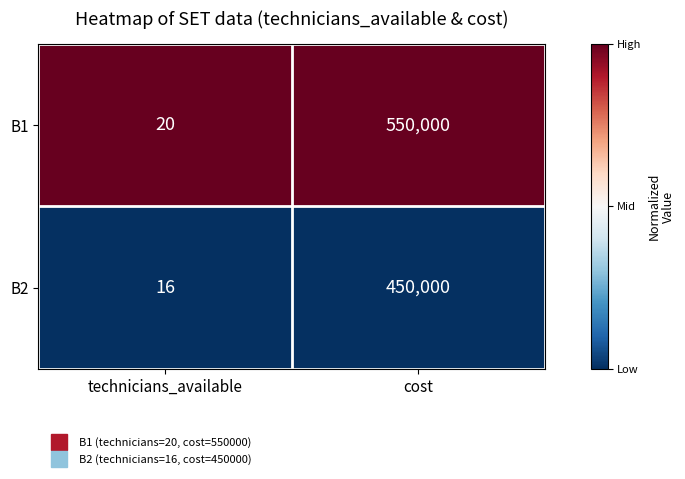

Reading left to right, list all the values displayed in this chart.

B1: 20	550000
B2: 16	450000